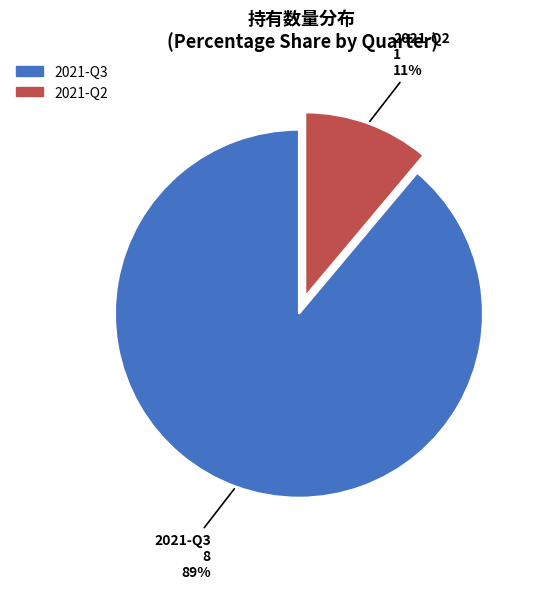

Rank the categories by value from lowest to highest.

2021-Q2, 2021-Q3